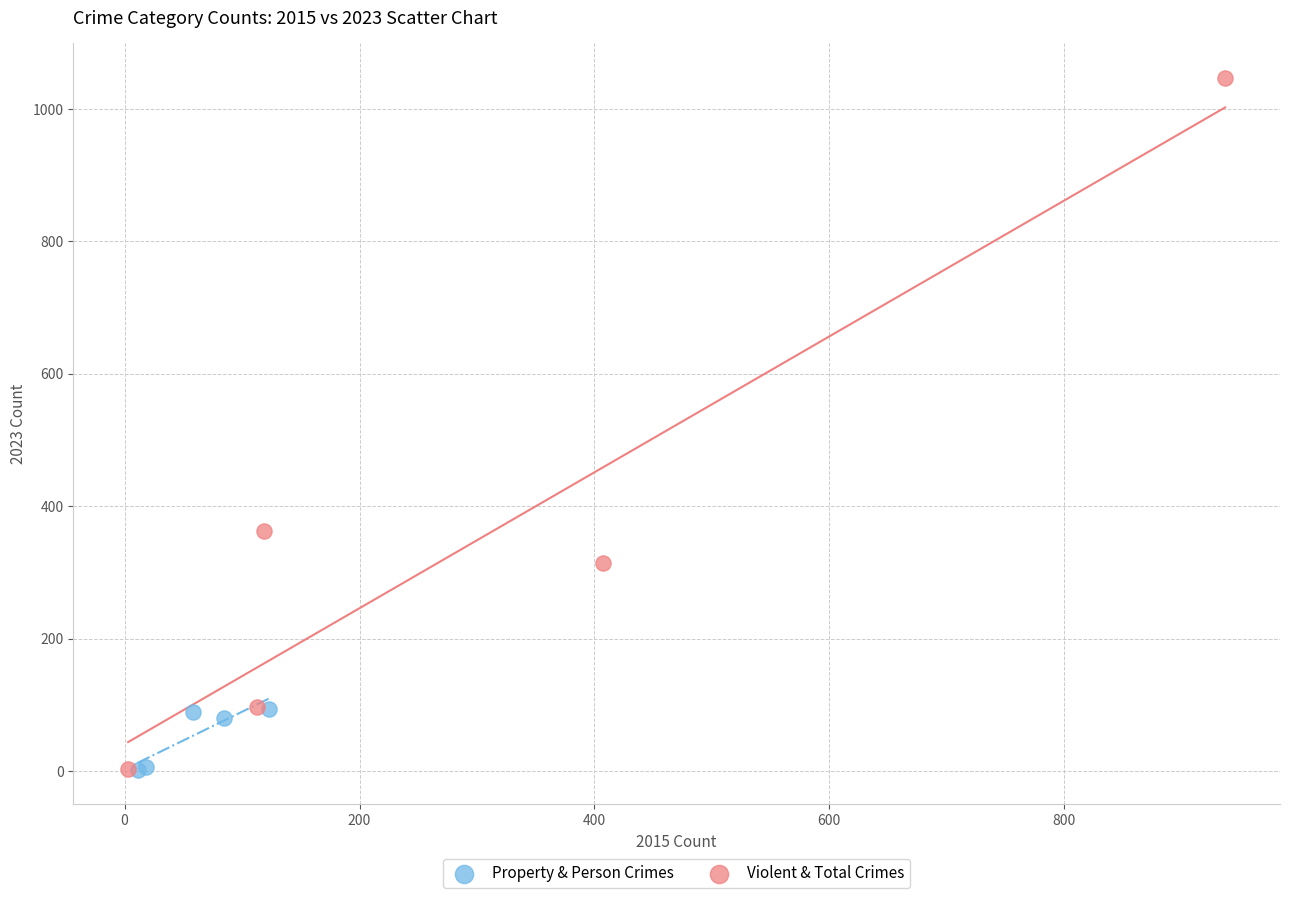

What are all the series names shown in the legend?

Property & Person Crimes, Violent & Total Crimes